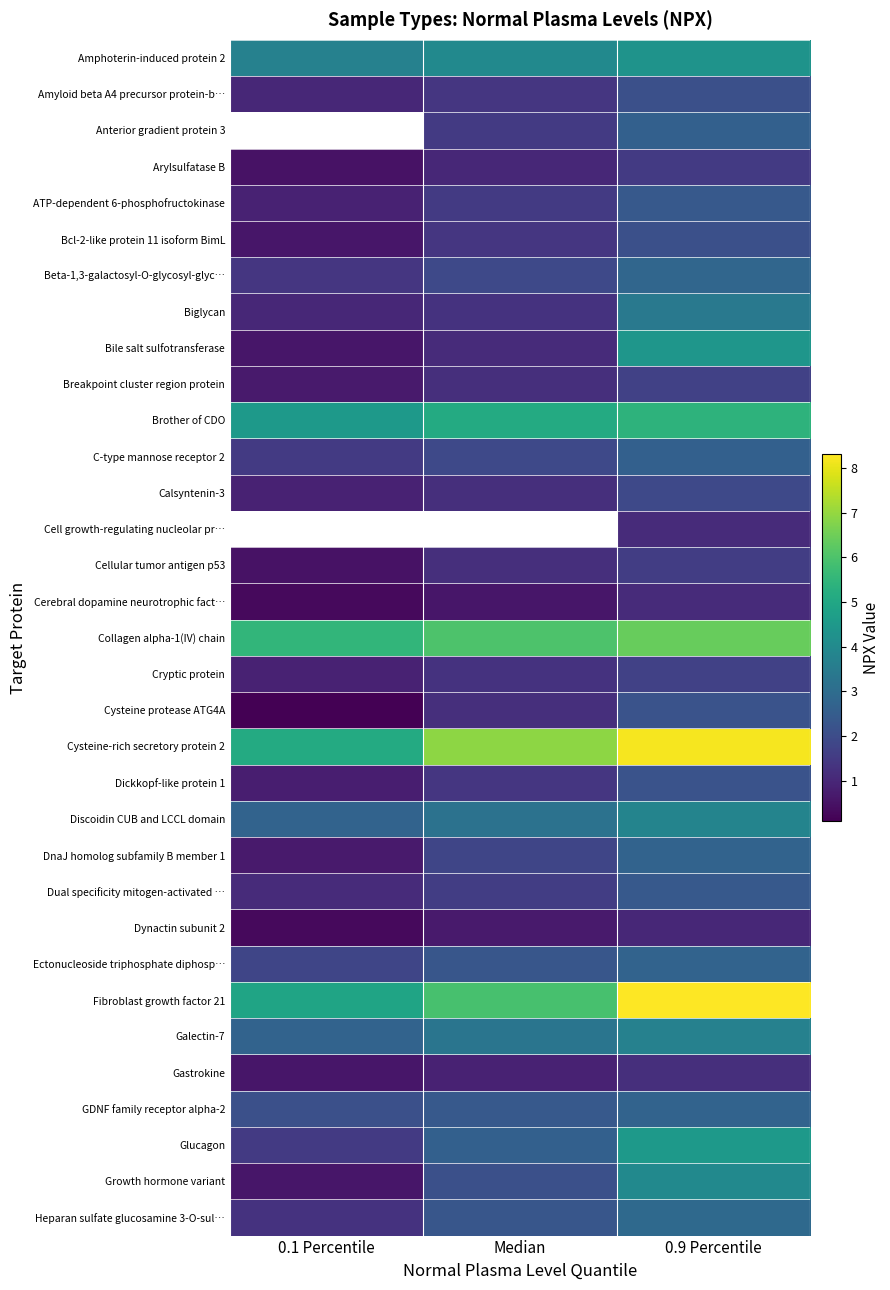

Is it true that Dynactin subunit 2 equals 0.6 at 0.9 Percentile?

False